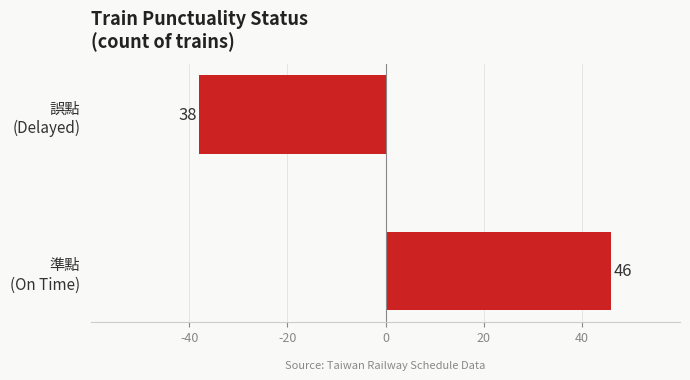

Reading top to bottom, transcribe all the data shown in this chart.

-38	46